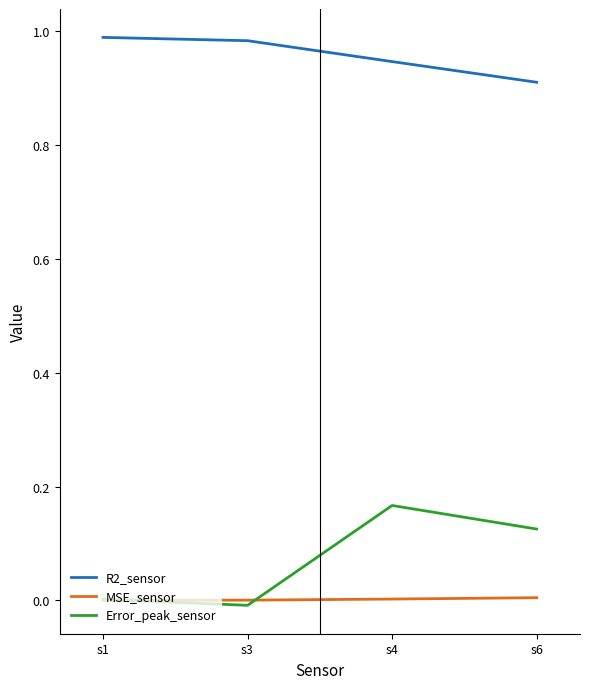

What is the total value across all series at s4?

1.1